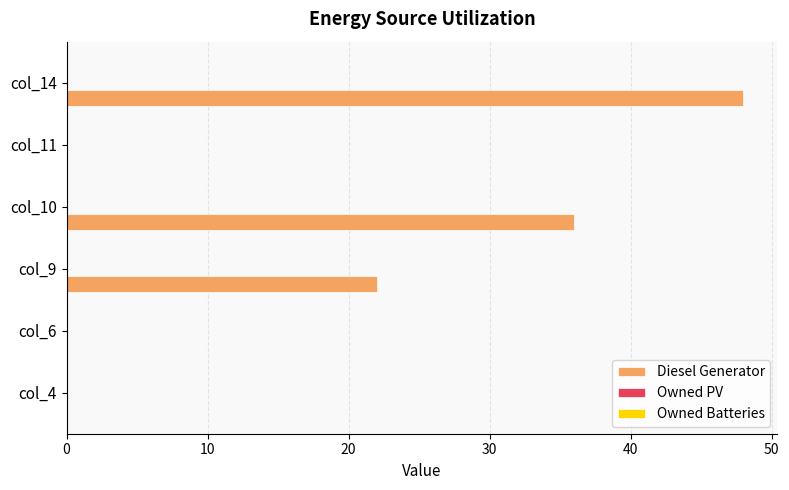

The value at col_9 is 38. True or false?

False